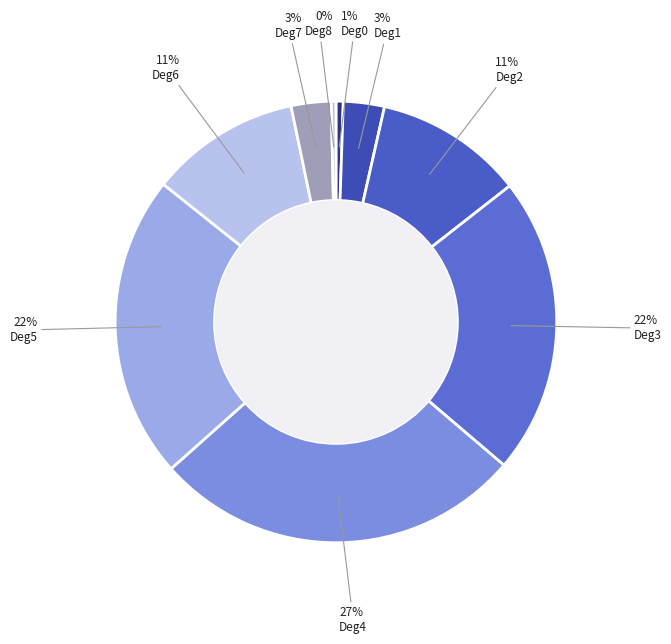

Between Deg6 and Deg4, which is larger?

Deg4